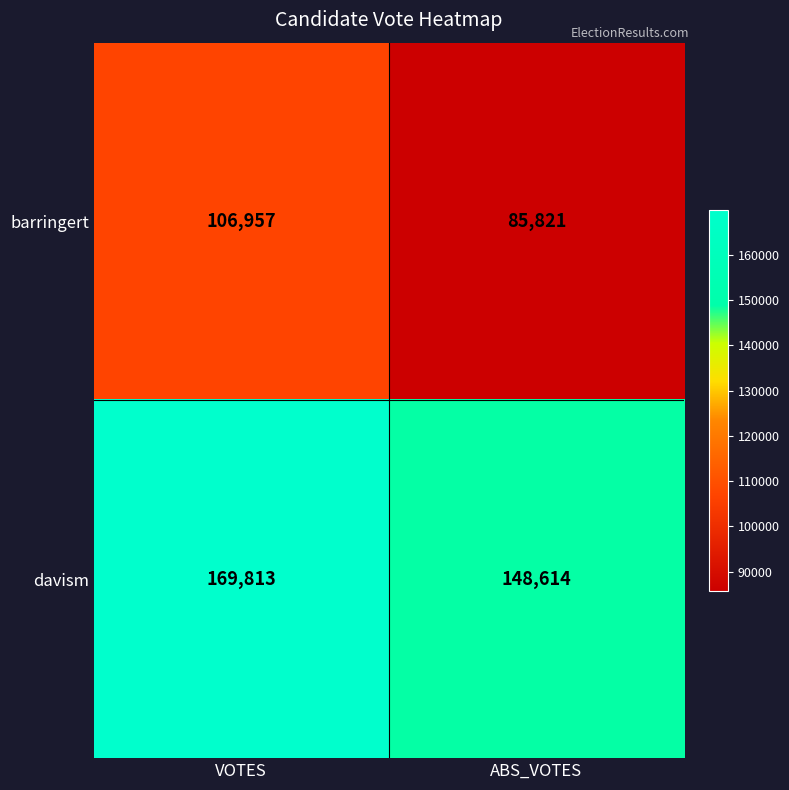

Reading left to right, what are all the values shown in this chart?

barringert: VOTES=106957	ABS_VOTES=85821
davism: VOTES=169813	ABS_VOTES=148614